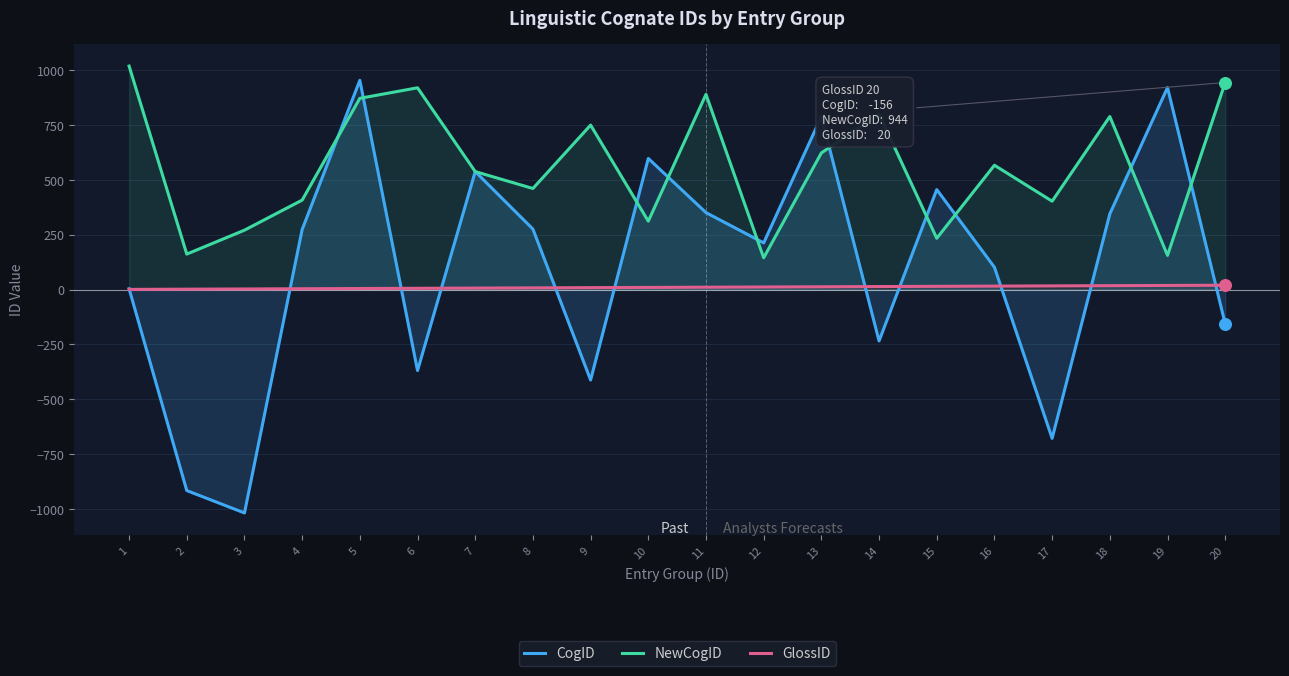

Which series contains the highest Y value?

NewCogID